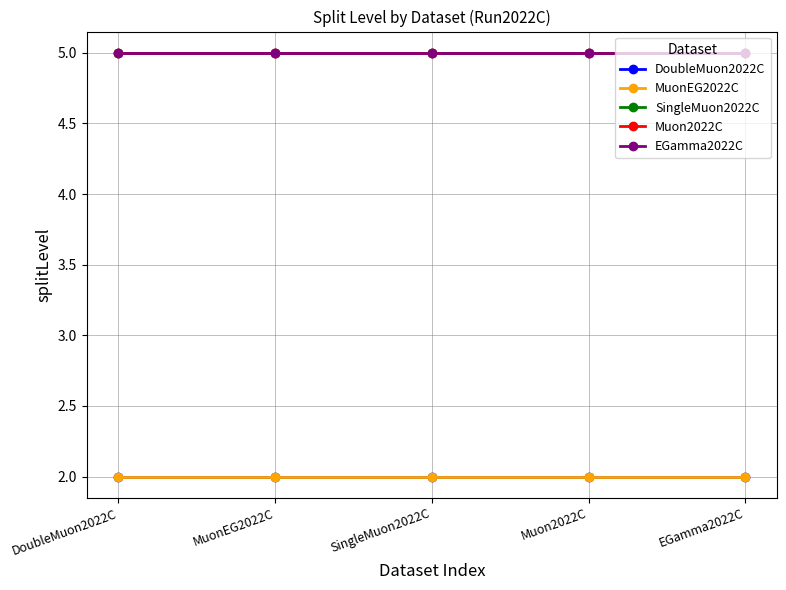

Is this an area chart (filled region under the line)?

No